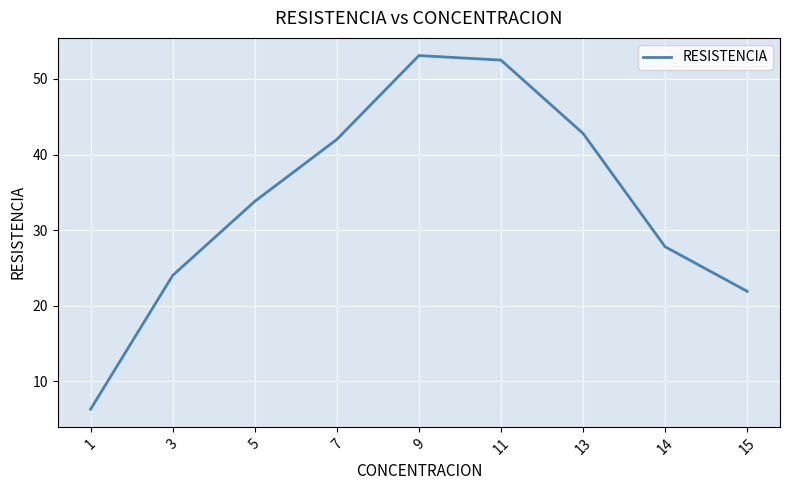

What is the ratio of the value at 3 to the value at 7?

0.6